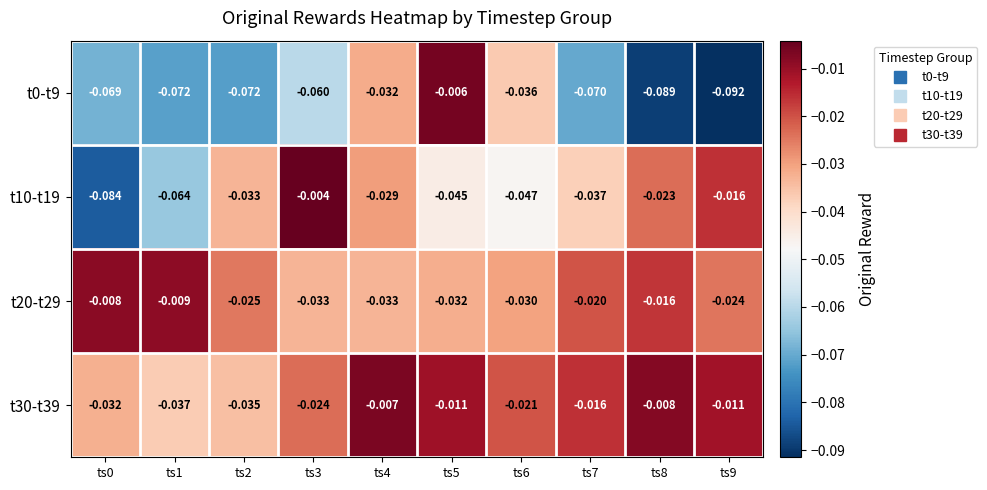

Which series has the largest total across all categories?

t30-t39